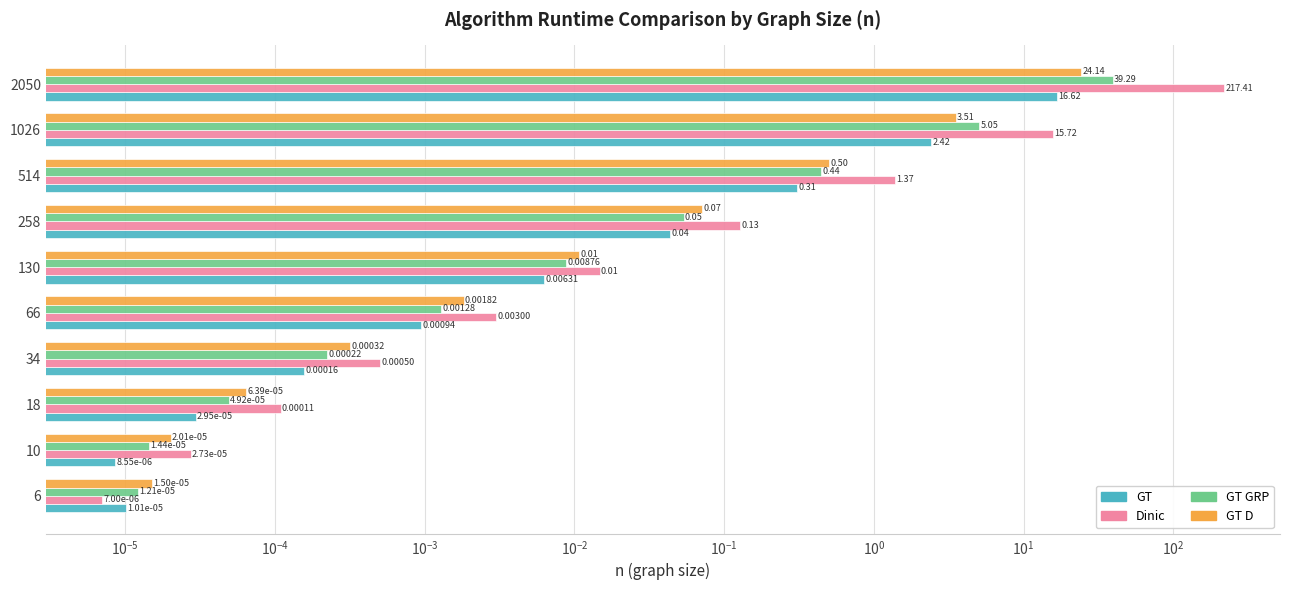

What position from the right is $\mathdefault{10^{1}}$?

2